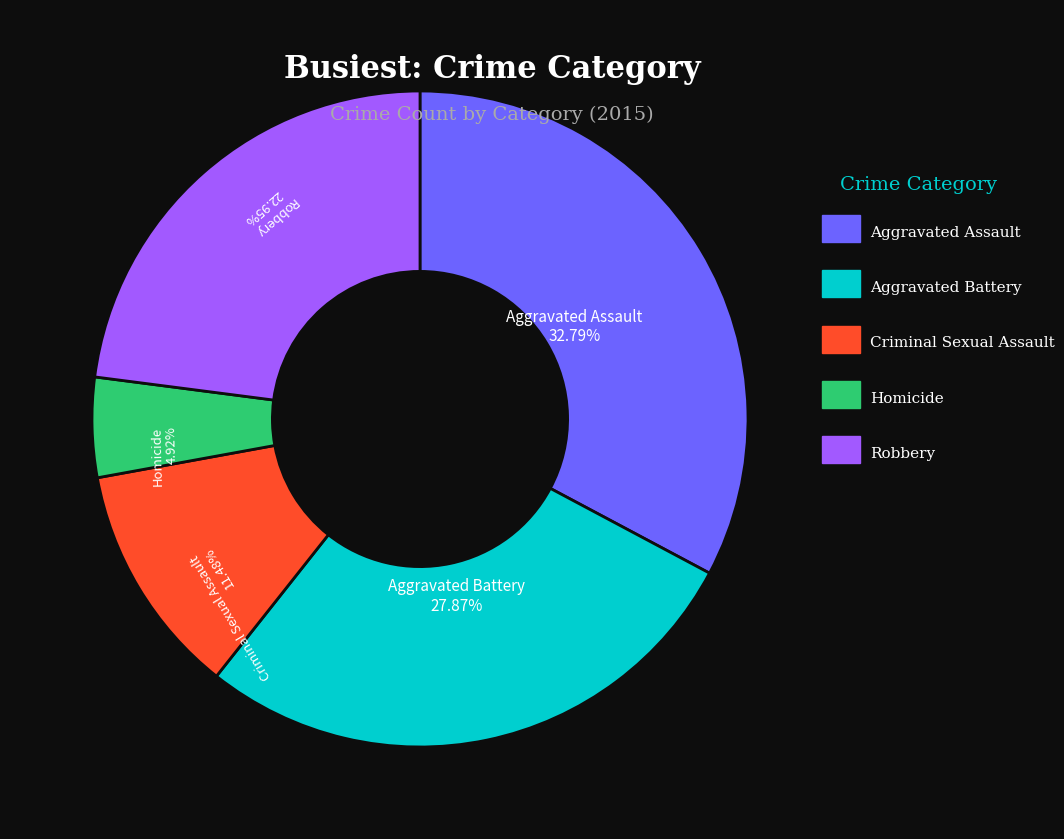

Does any single category account for the majority?

No